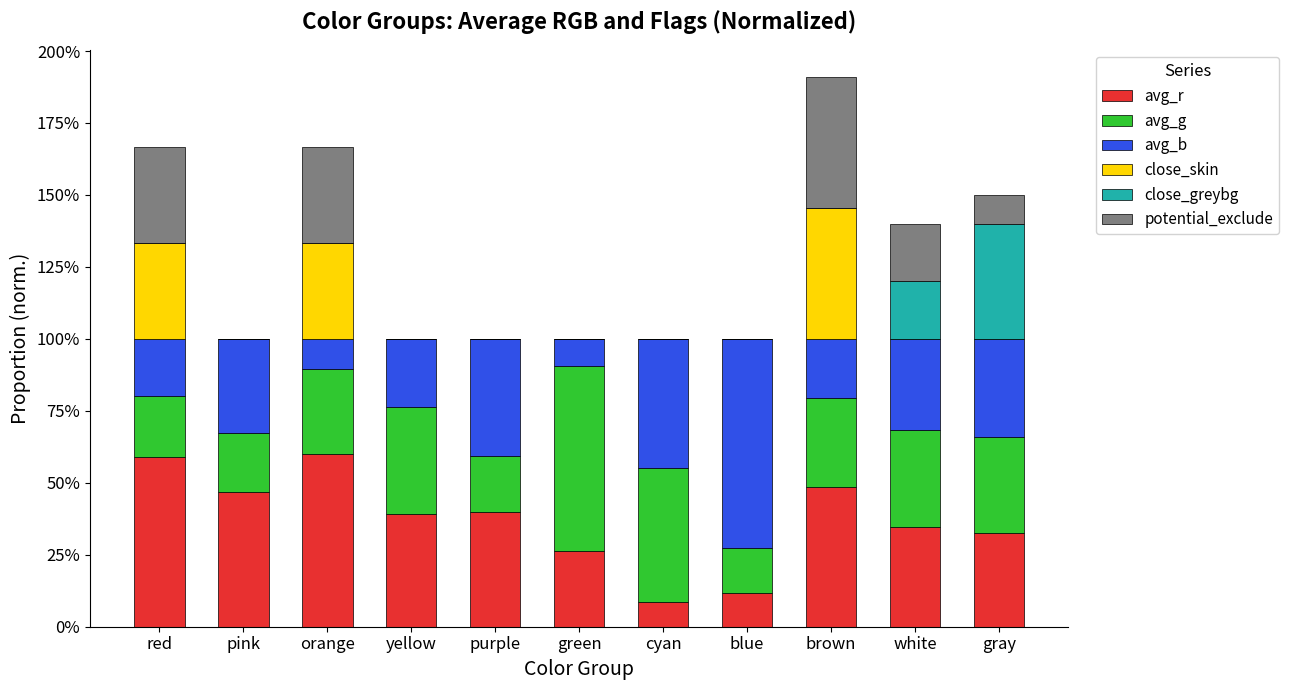

At how many categories does at least one series exceed 0?

11